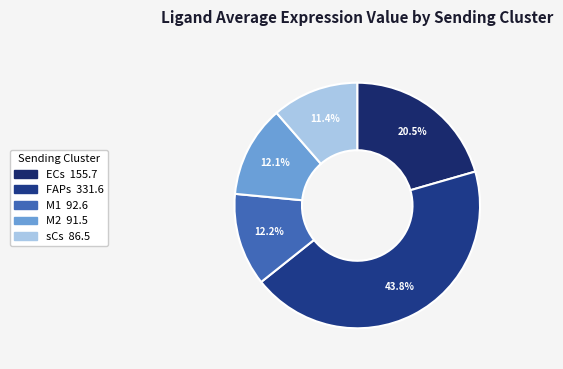

To the nearest percent, what is the difference between the largest and smallest slice percentages?

32%